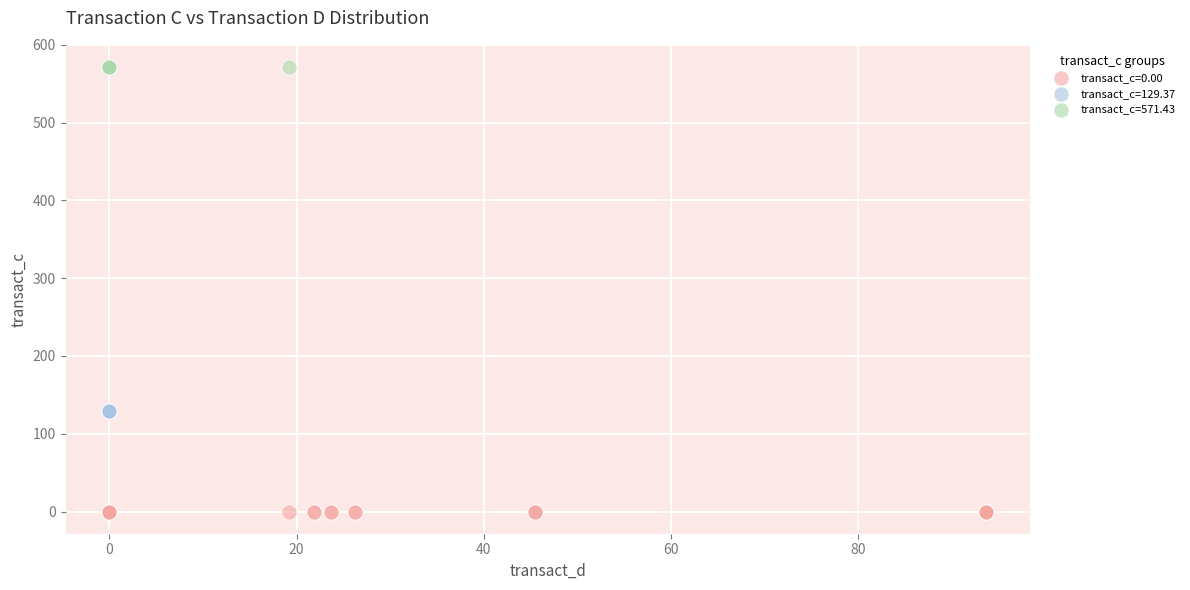

Which series contains the highest Y value?

transact_c=571.43